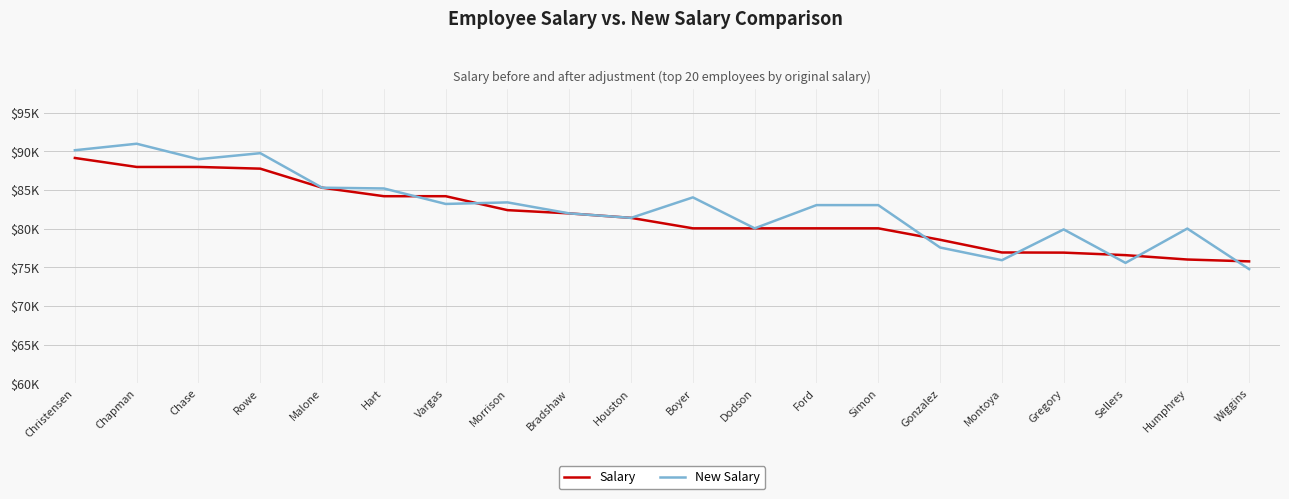

Which series has the widest spread of values?

New Salary